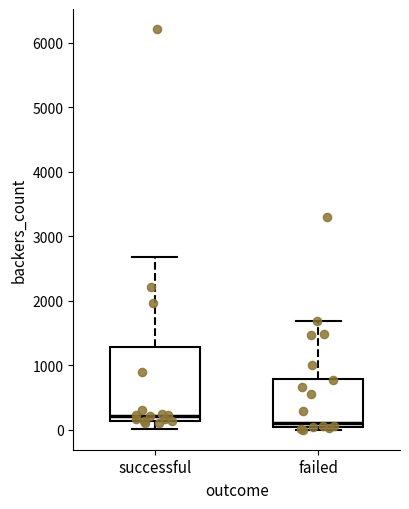

Reading left to right, transcribe this box plot: for each box, give where its median line is, the range the box spans, and where its two whiskers end, as read against the y-axis. The values are not printed on the chart, so give them approximately, as read against the axis.

successful: median 200, box 100 to 1300, whiskers 0 to 2700
failed: median 100, box 0 to 800, whiskers 0 (just below the box's lower edge) to 1700